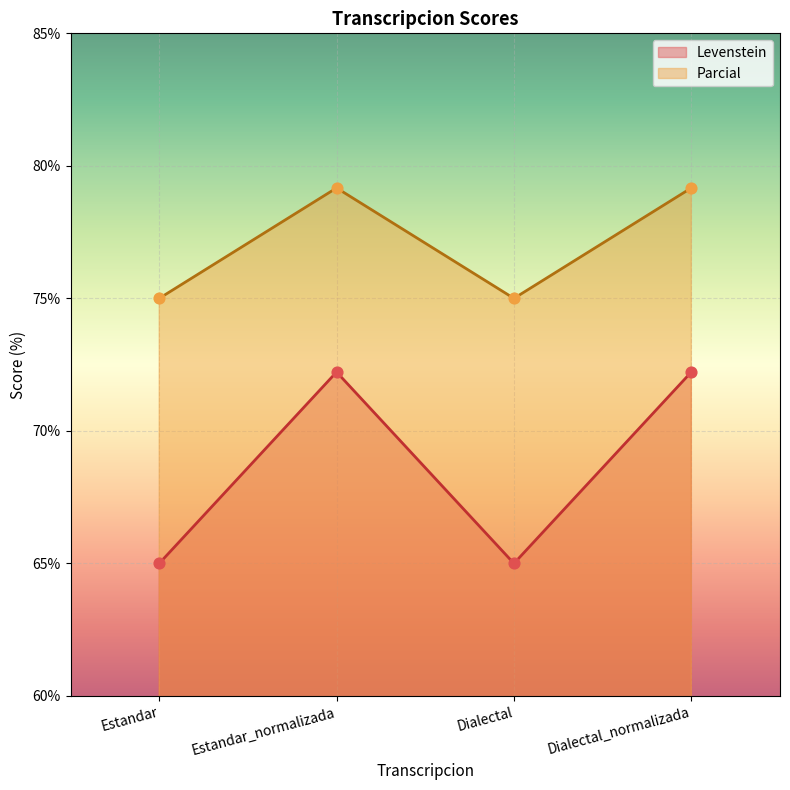

At how many categories does at least one series exceed 77?

2